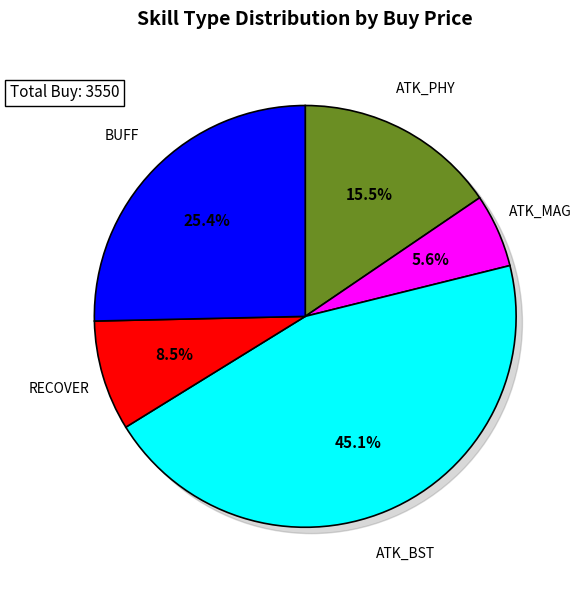

What percentage do BUFF and ATK_PHY together represent?

40.8%